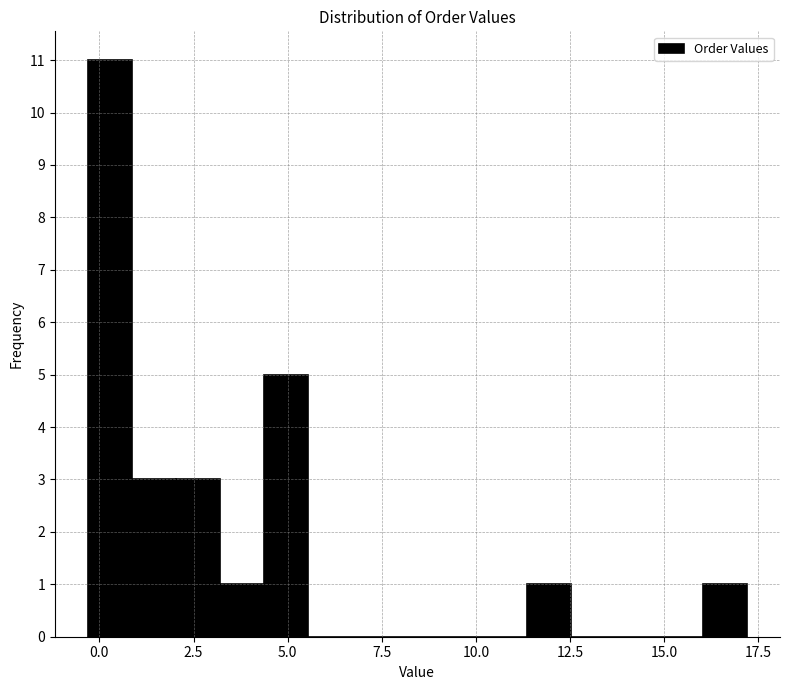

Around what value on the x-axis is the tallest bar? Give the approximate position of its centre, as read against the axis.

0.5